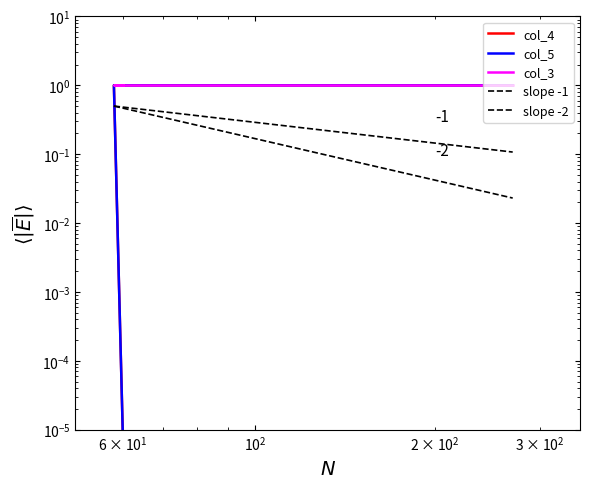

What is the label of the 3rd point from the left?

59